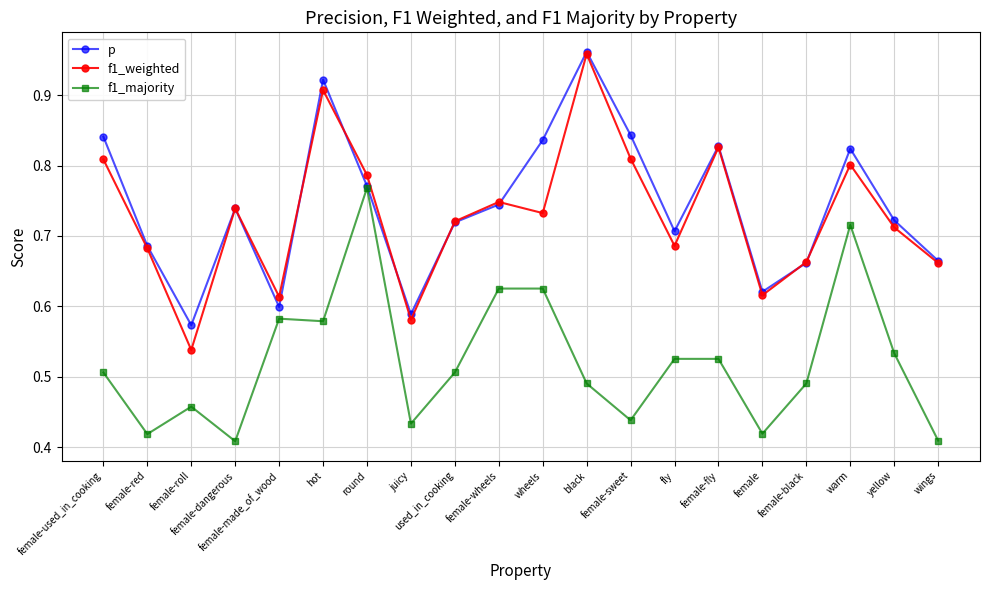

Count the number of categories in the chart.

20